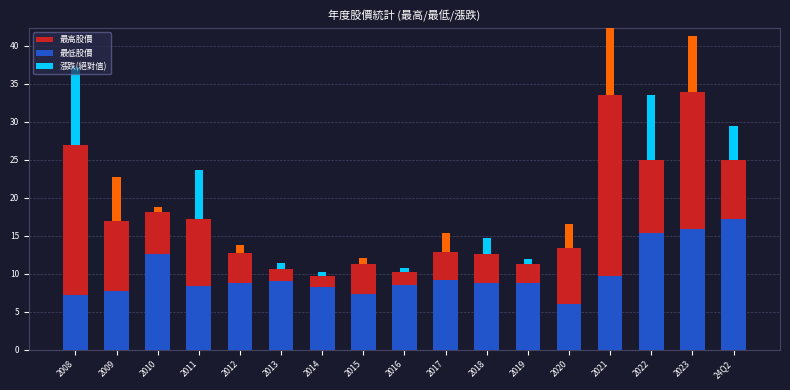

Which series has the largest total across all categories?

最高股價